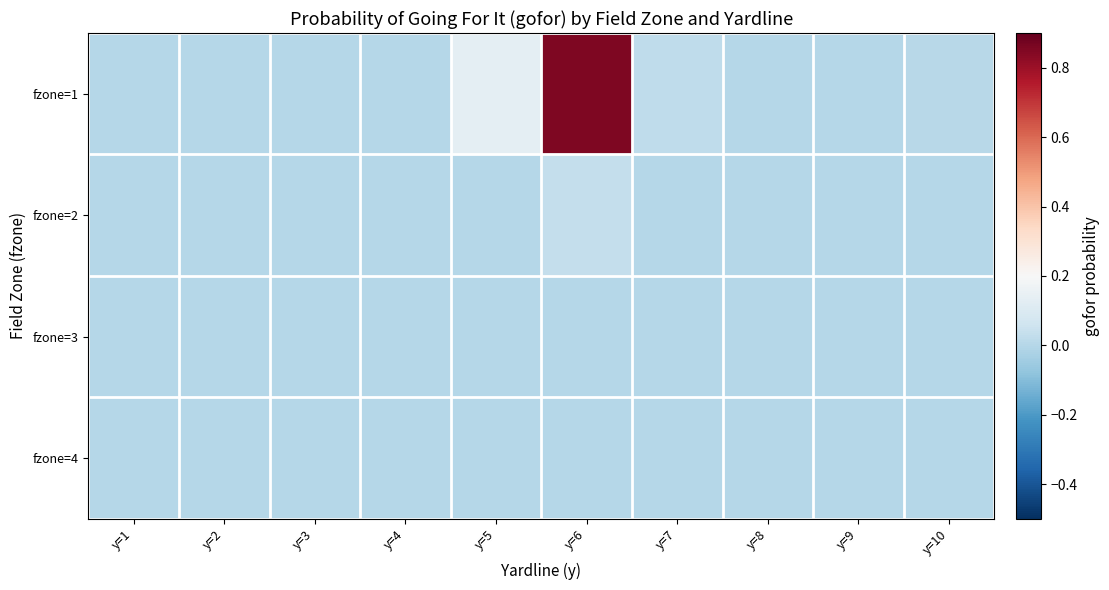

At y=1, list the series in order from largest to smallest.

fzone=1, fzone=2, fzone=3, fzone=4